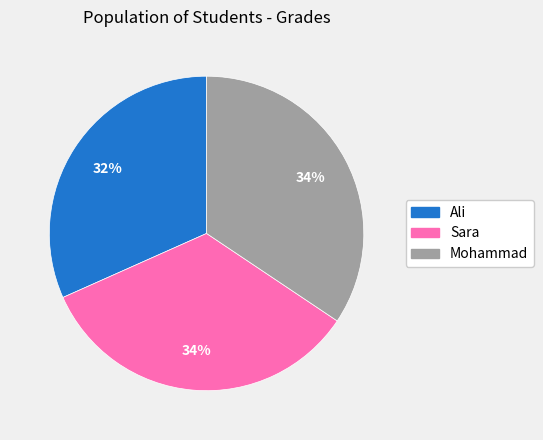

Approximately how many times larger is the value at Mohammad compared to Ali?

1.1